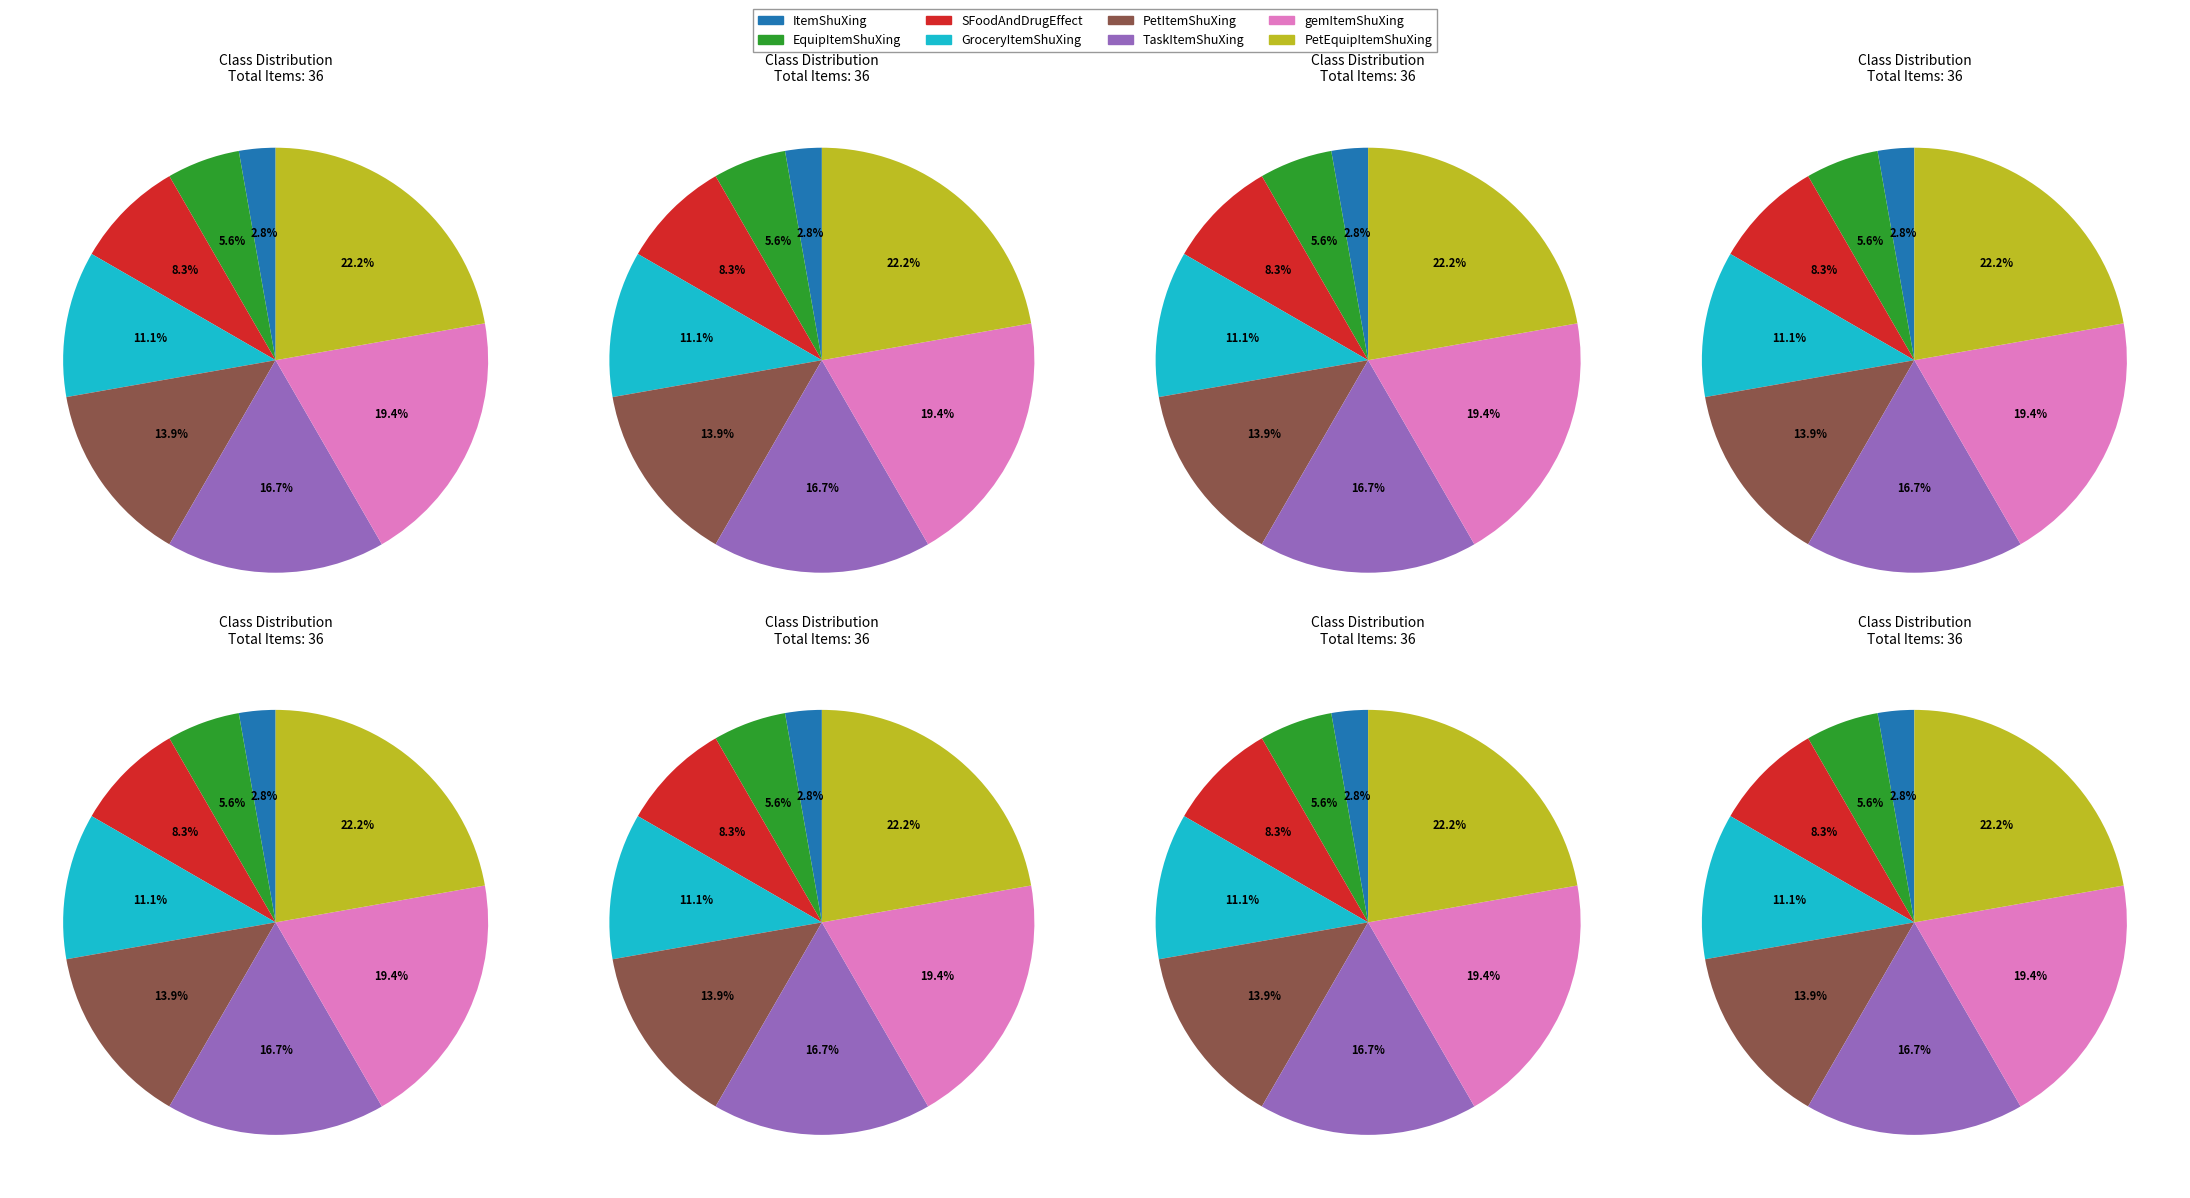

To the nearest percent, what is the average slice percentage?

12%